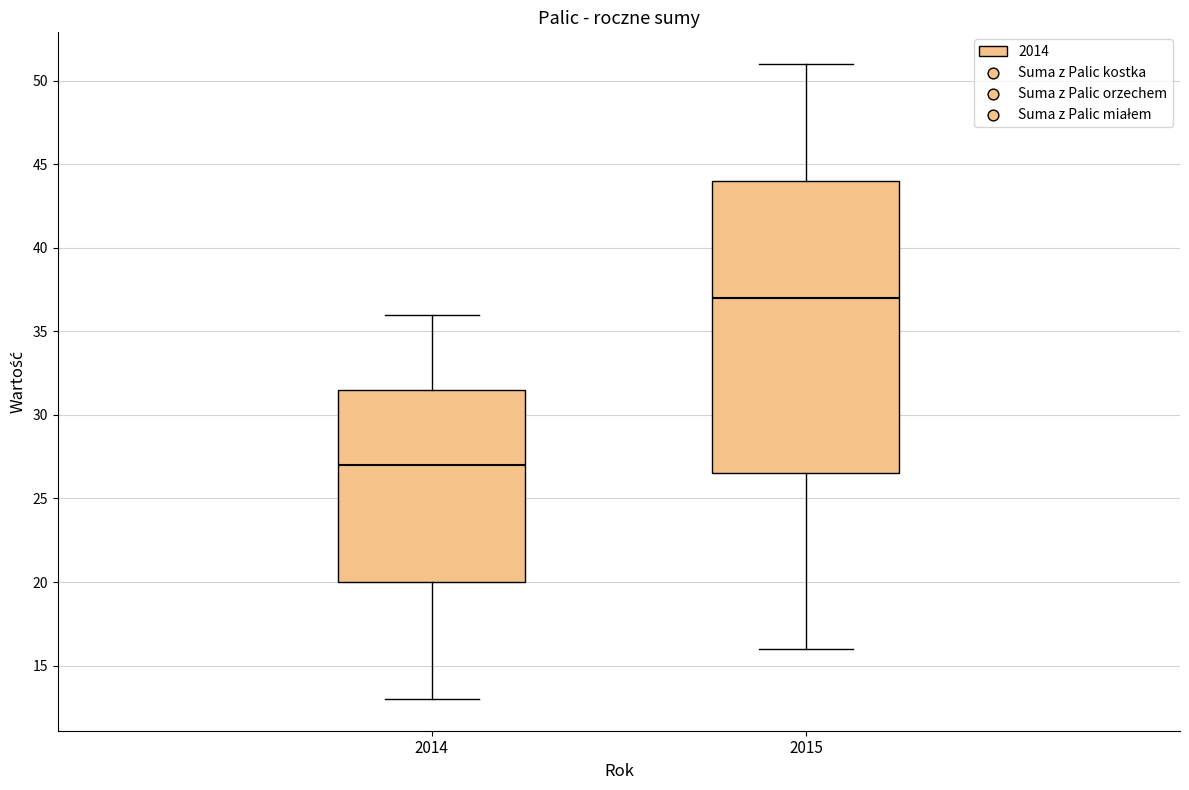

Reading left to right, transcribe this box plot: for each box, give where its median line is, the range the box spans, and where its two whiskers end, as read against the y-axis. The values are not printed on the chart, so give them approximately, as read against the axis.

2014: median 27.0, box 20.0 to 31.5, whiskers 13.0 to 36.0
2015: median 37.0, box 26.5 to 44.0, whiskers 16.0 to 51.0